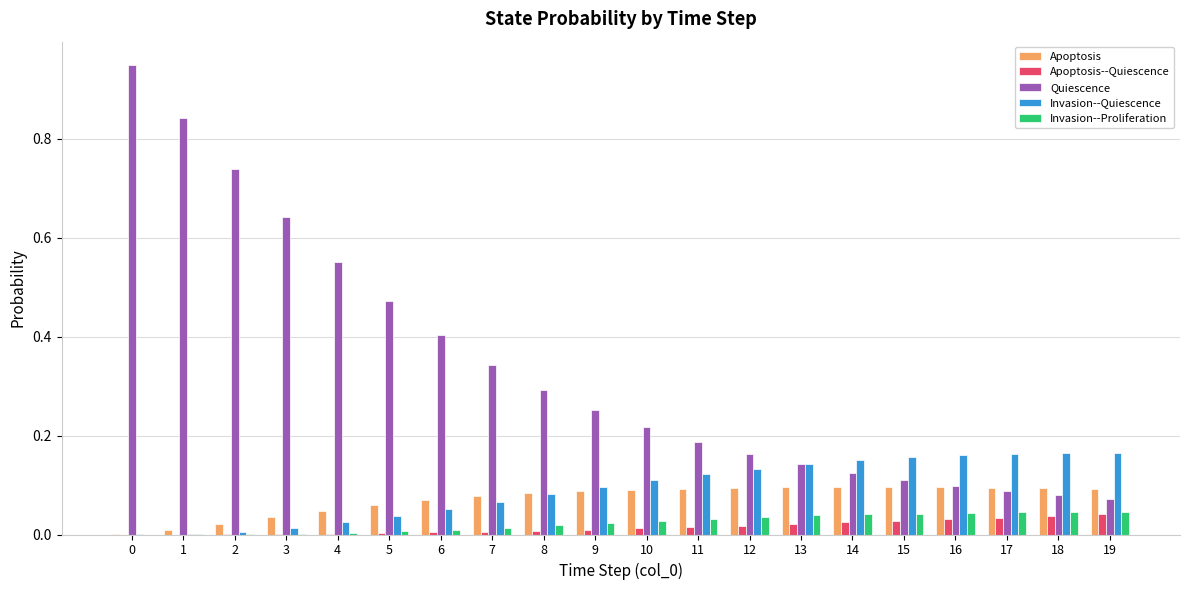

What is the sum of all Quiescence values?

6.8